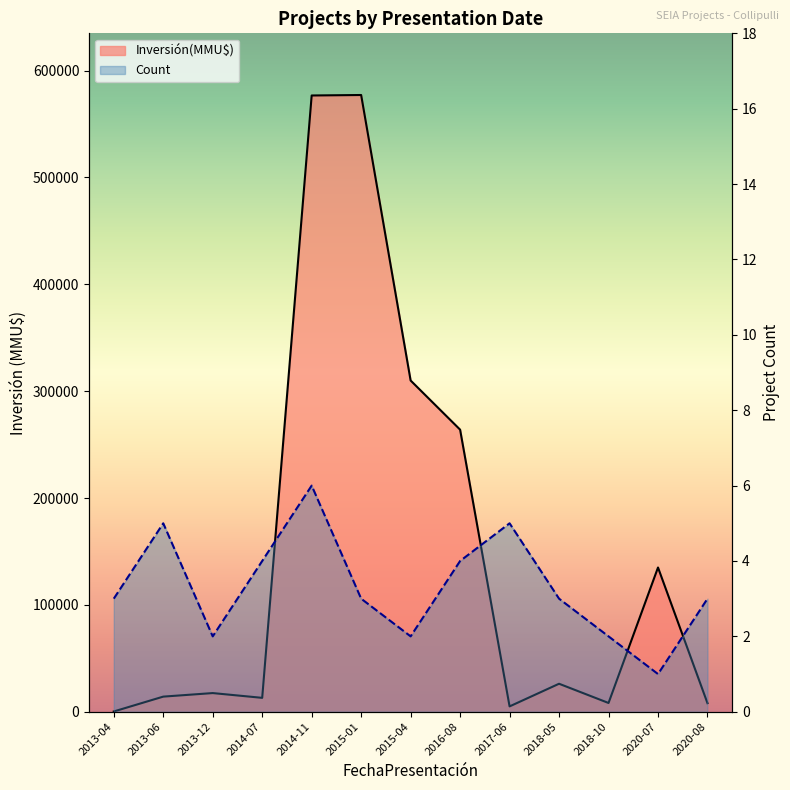

True or false: Inversión(MMU$) and Count intersect in this chart.

False